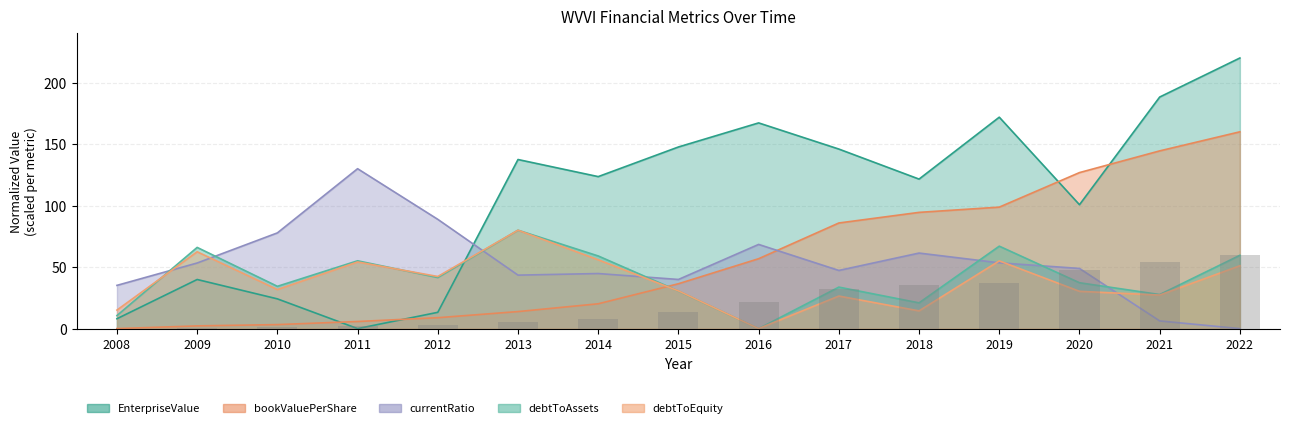

Read the currentRatio value at 2008.

35.1